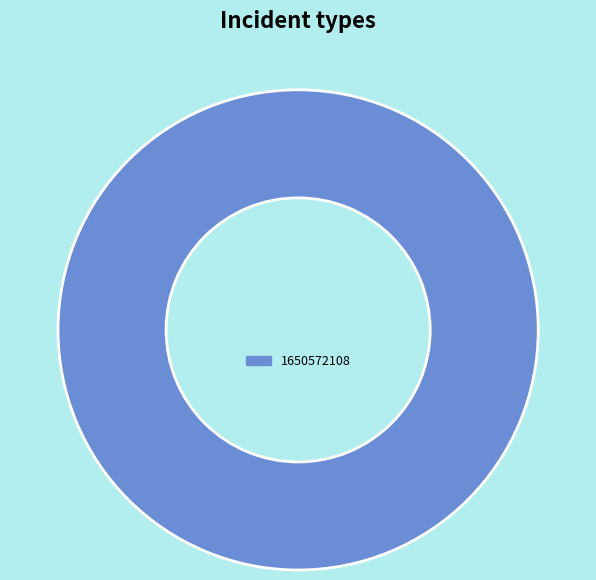

How many slices are in this pie chart?

1